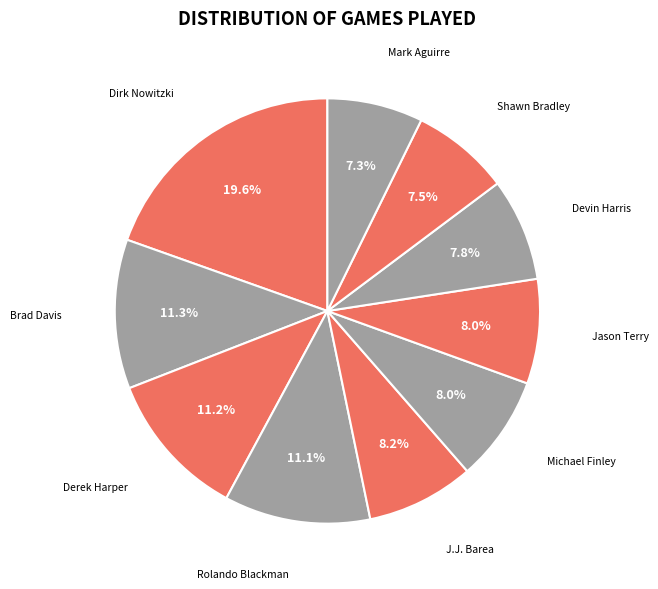

Rank the categories by value from lowest to highest.

Mark Aguirre, Shawn Bradley, Devin Harris, Jason Terry, Michael Finley, J.J. Barea, Rolando Blackman, Derek Harper, Brad Davis, Dirk Nowitzki